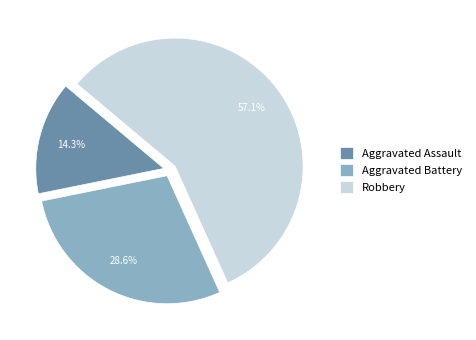

To the nearest percent, what is the difference between the largest and smallest slice percentages?

43%